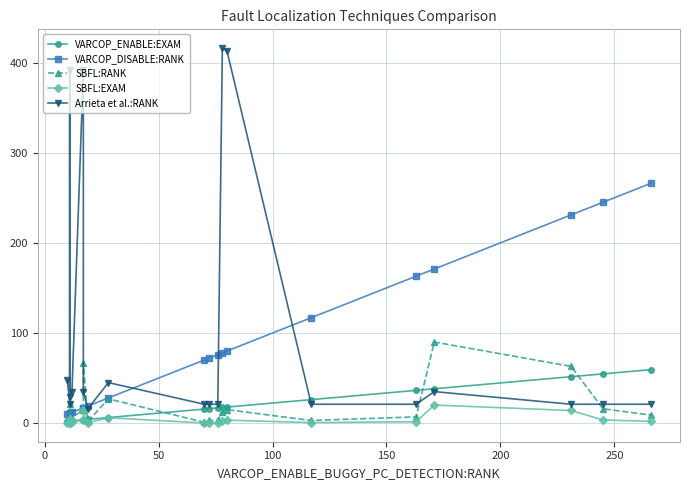

Is the value of VARCOP_ENABLE:EXAM at −50 greater than the value of Arrieta et al.:RANK at 250?

No